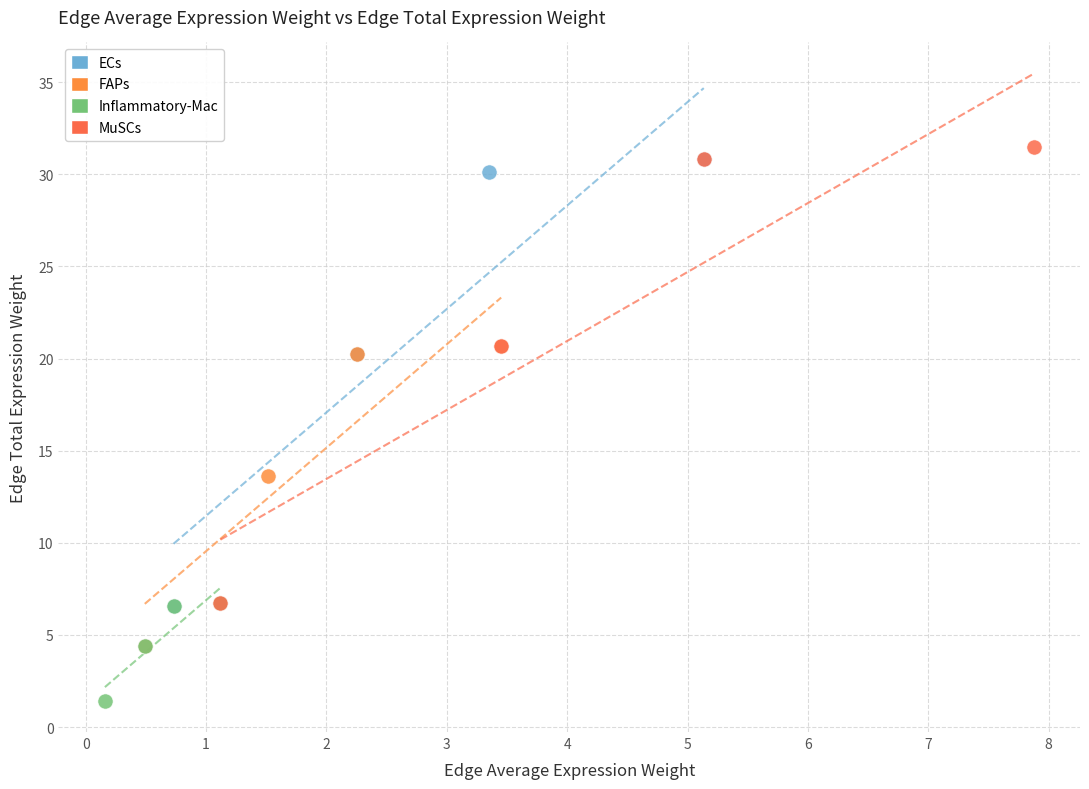

Which series has the largest Y range (max minus min)?

MuSCs